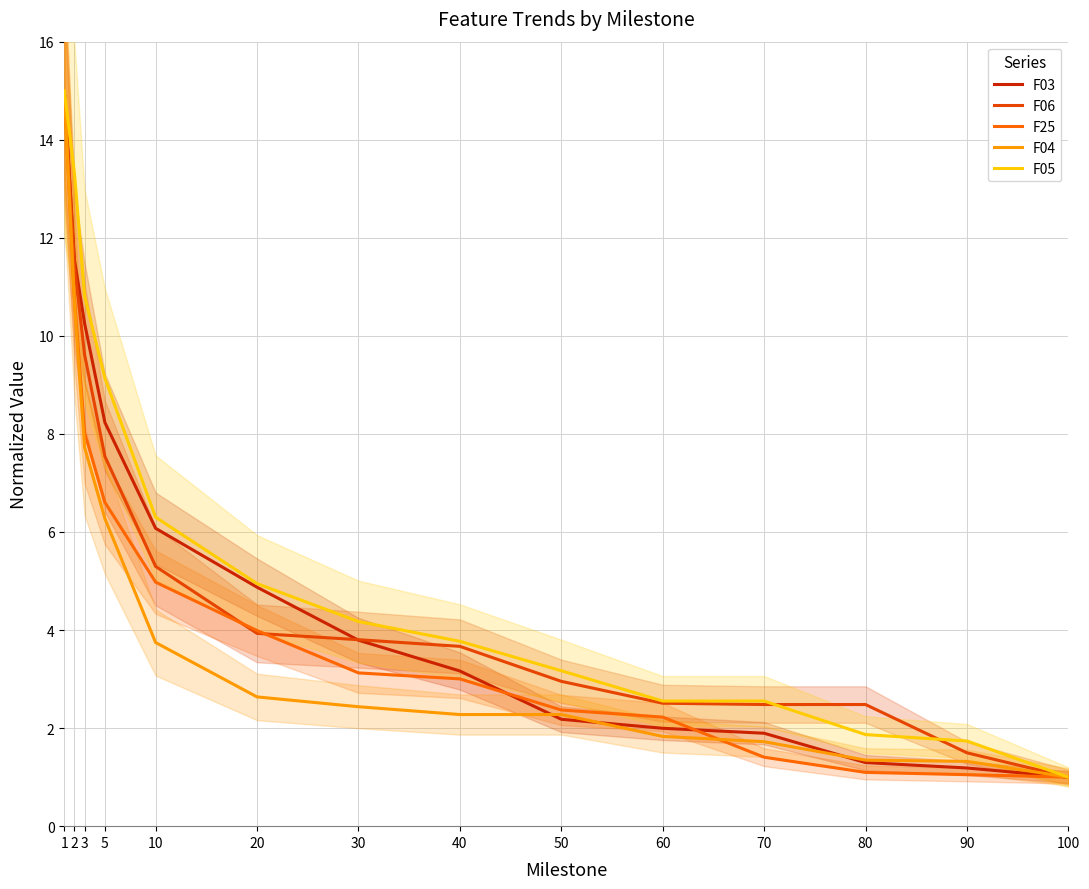

At how many categories does at least one series exceed 8?

4